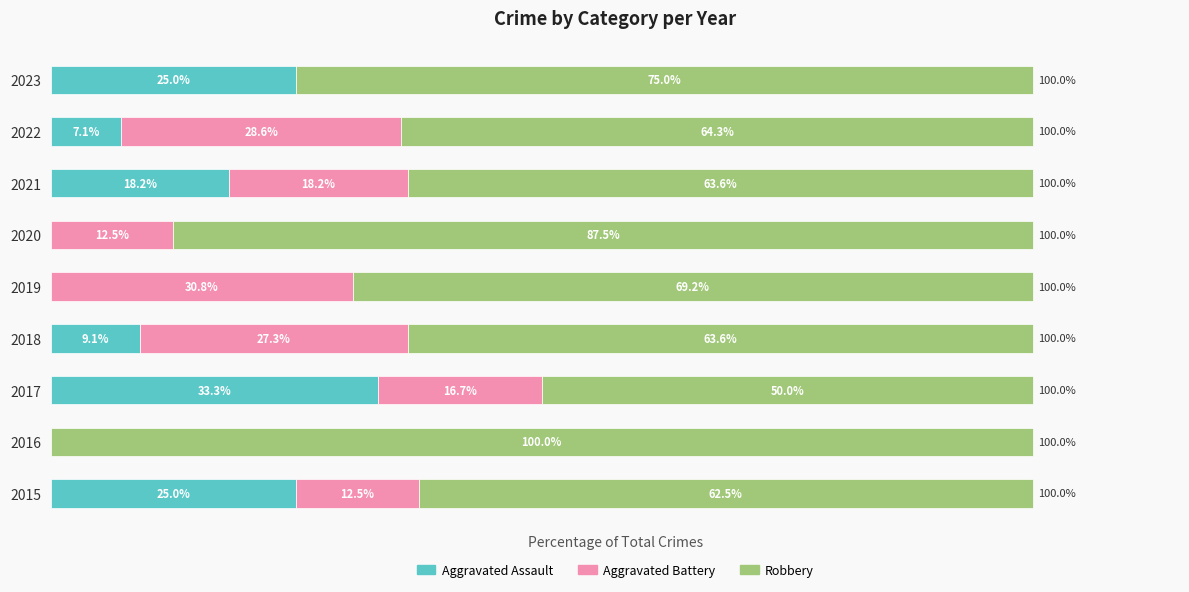

What are all the series names shown in the legend?

Aggravated Assault, Aggravated Battery, Robbery